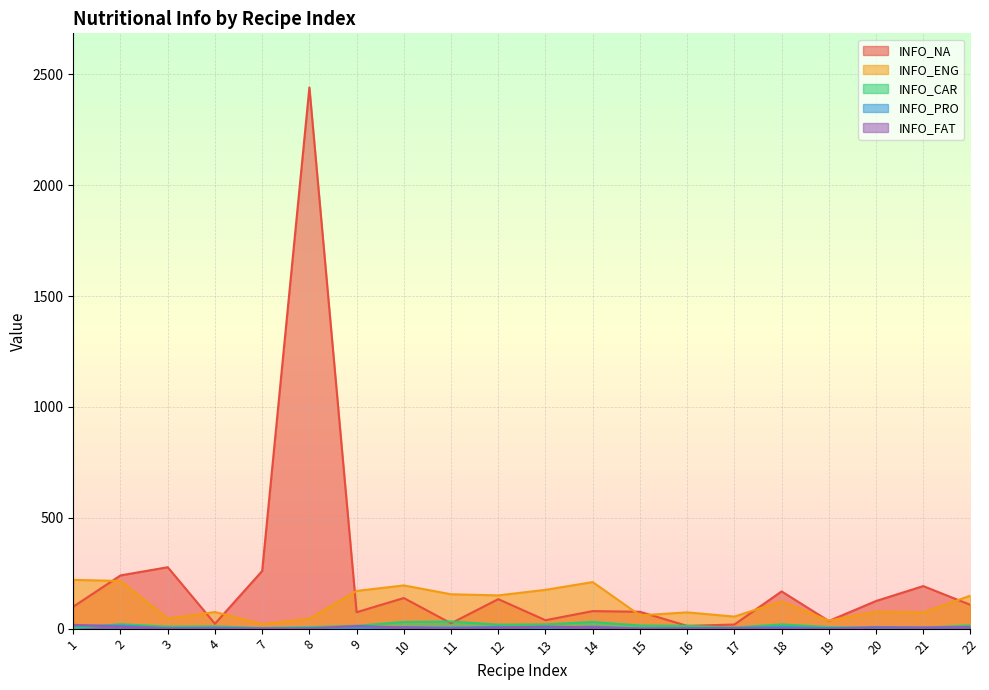

At which label does INFO_FAT first exceed 3?

1